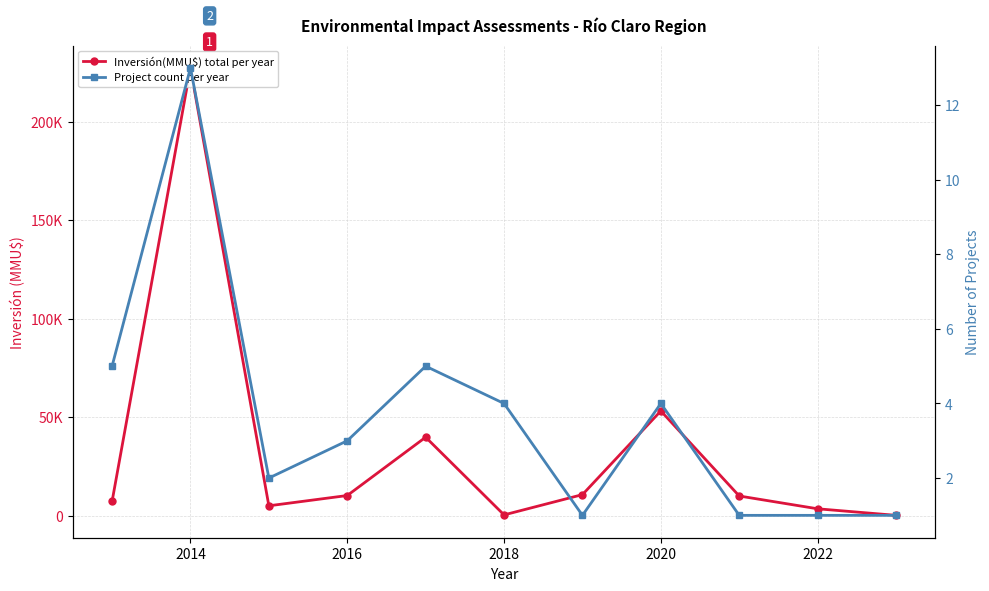

True or false: Inversión(MMU$) total per year has more than 1 points higher than both neighbors.

True